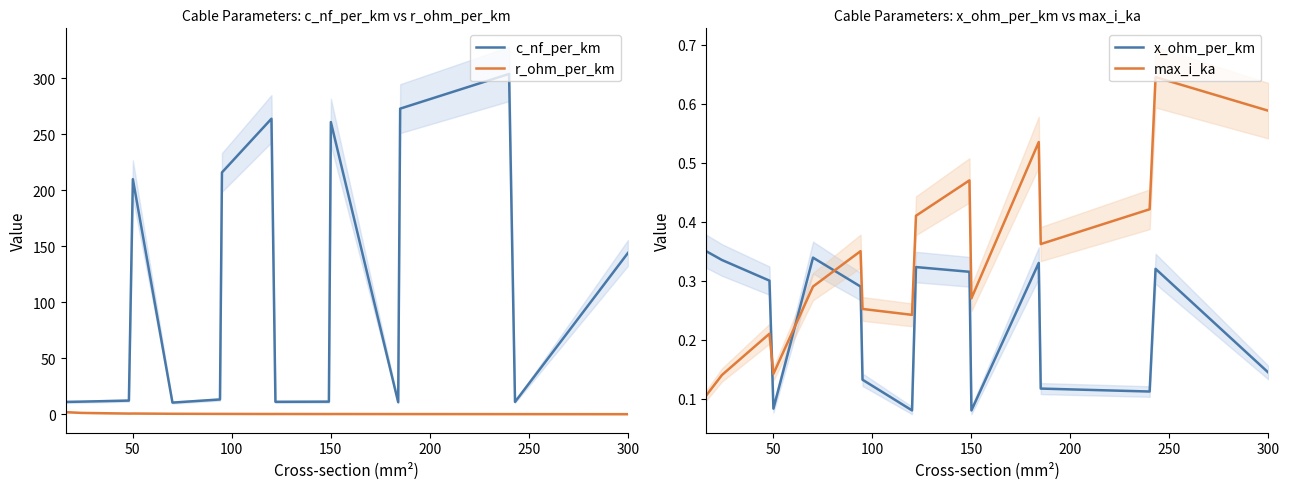

Is it true that c_nf_per_km equals 144.0 at 300?

True